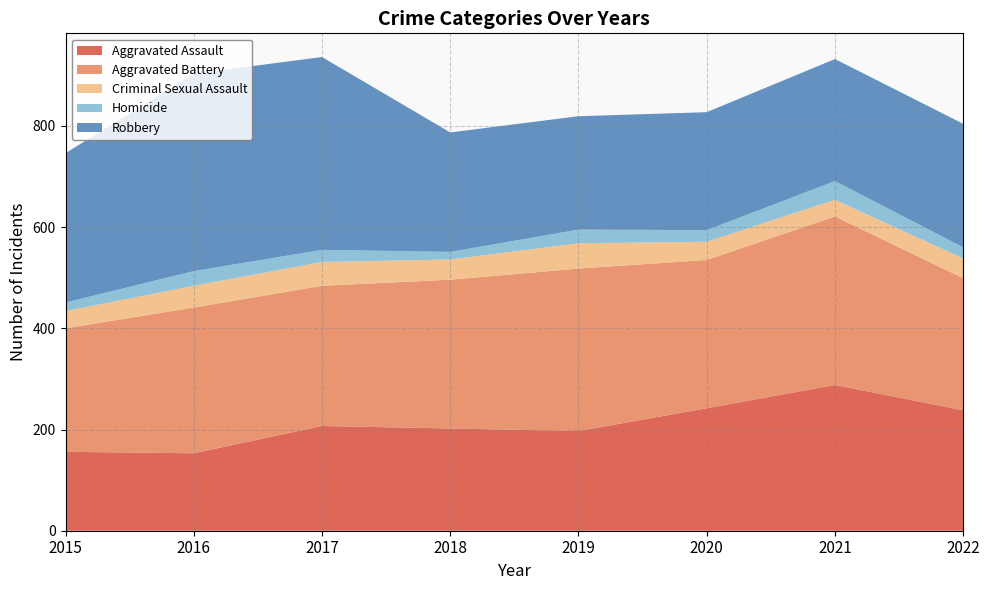

Reading left to right, list all the values displayed in this chart.

Aggravated Assault: 2015=156	2016=153	2017=207	2018=202	2019=197	2020=242	2021=288	2022=238
Aggravated Battery: 2015=244	2016=288	2017=277	2018=294	2019=321	2020=293	2021=333	2022=261
Criminal Sexual Assault: 2015=34	2016=43	2017=47	2018=40	2019=50	2020=36	2021=33	2022=39
Homicide: 2015=17	2016=29	2017=24	2018=15	2019=27	2020=23	2021=37	2022=22
Robbery: 2015=295	2016=390	2017=381	2018=236	2019=224	2020=233	2021=241	2022=244